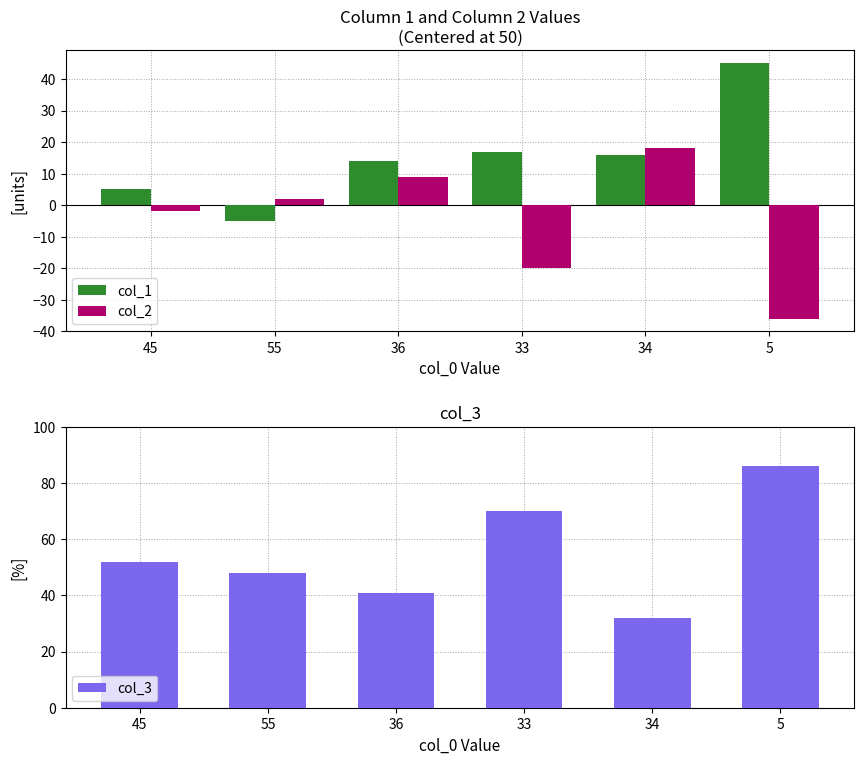

Does the chart contain any negative values?

Yes